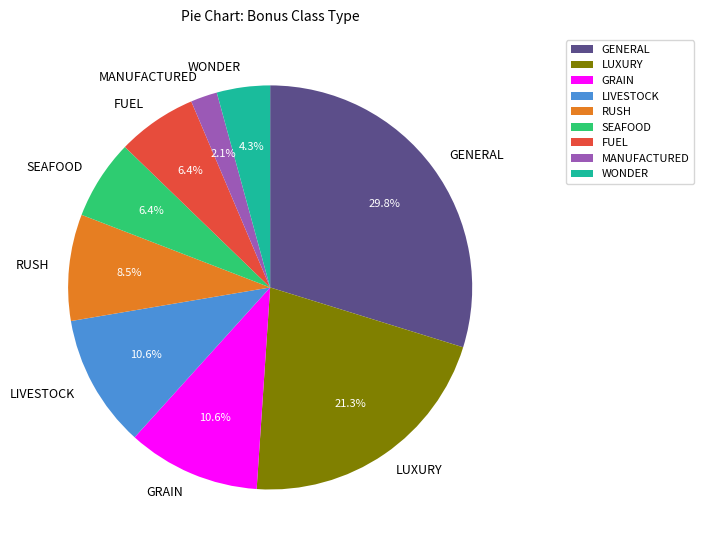

Approximately how many times larger is the value at GENERAL compared to RUSH?

3.5